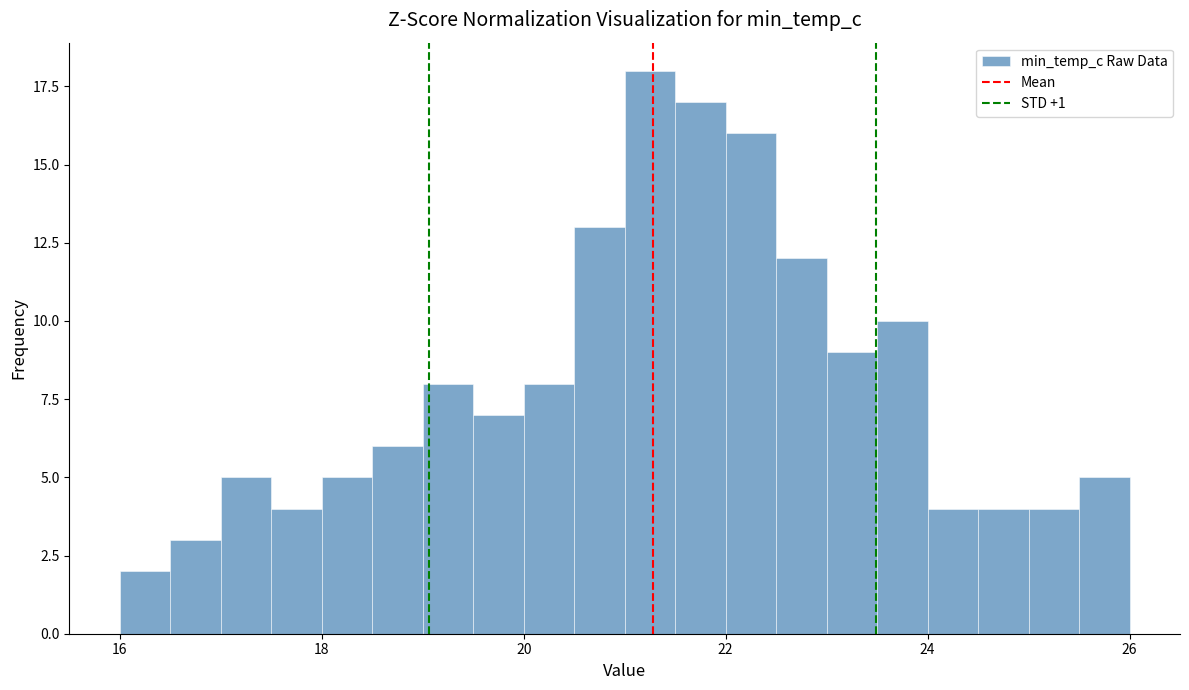

Around what value on the x-axis is the tallest bar? Give the approximate position of its centre, as read against the axis.

21.2